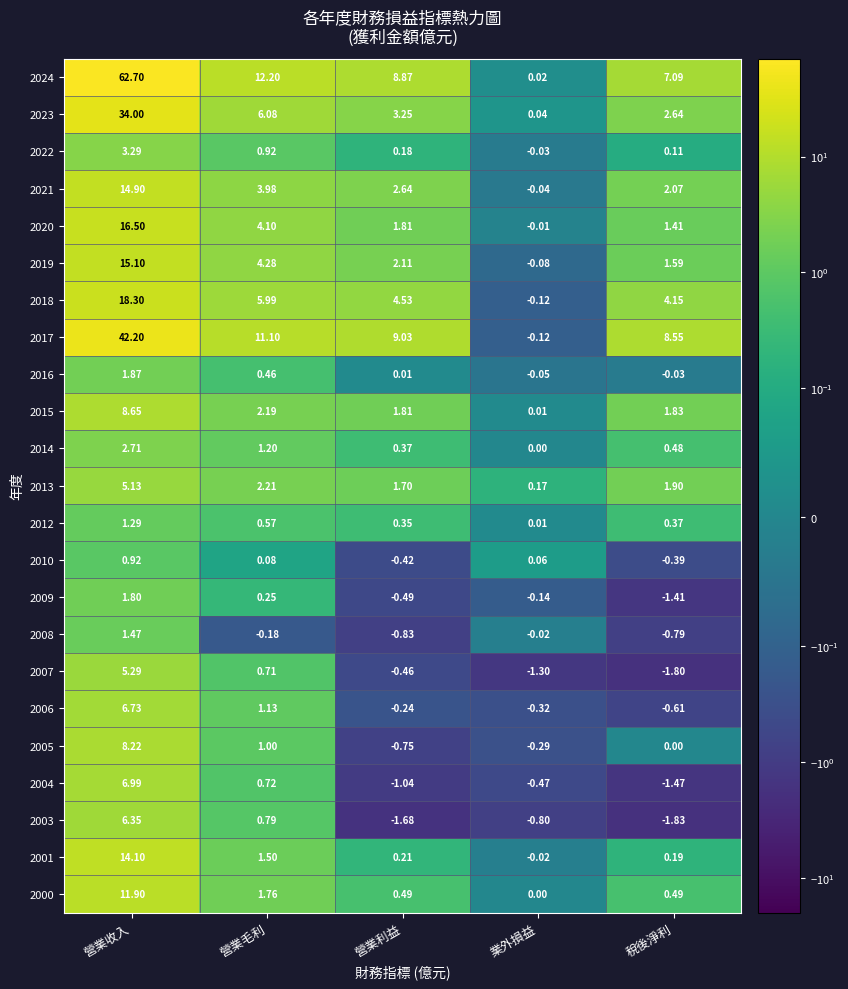

Is the value of 2003 at 營業收入 greater than the value of 2010 at 營業利益?

Yes